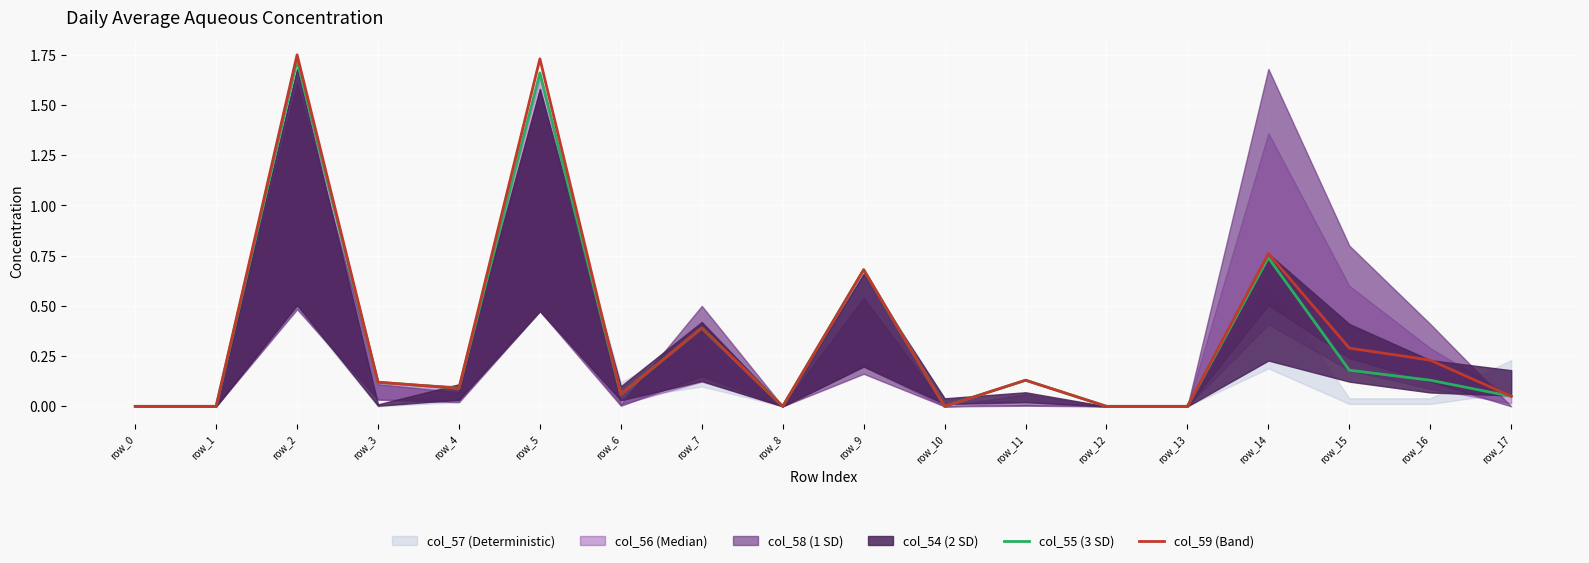

How many interior local peaks does the col_57 series have?

6